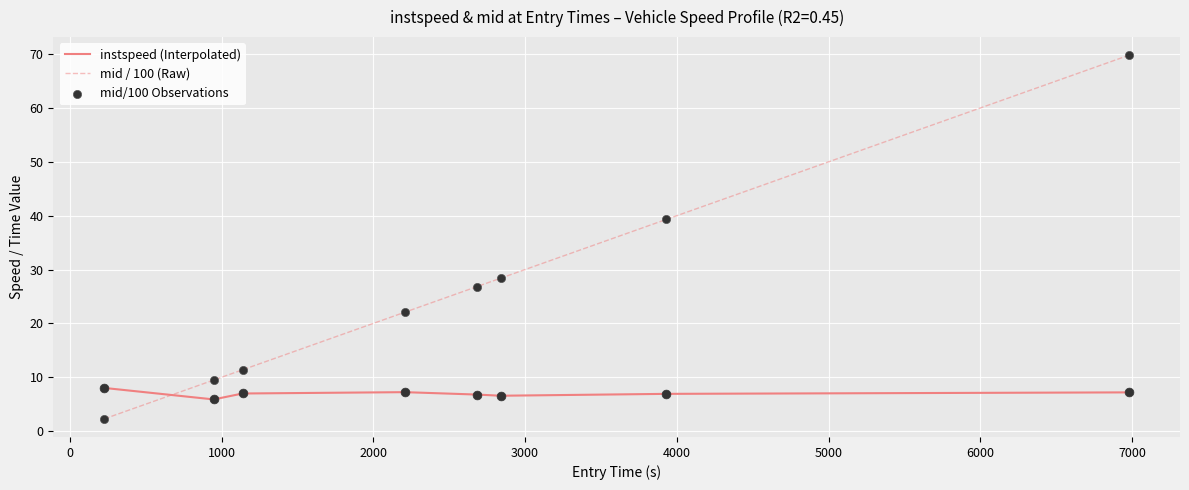

Which series has the widest spread of values?

mid / 100 (Raw)